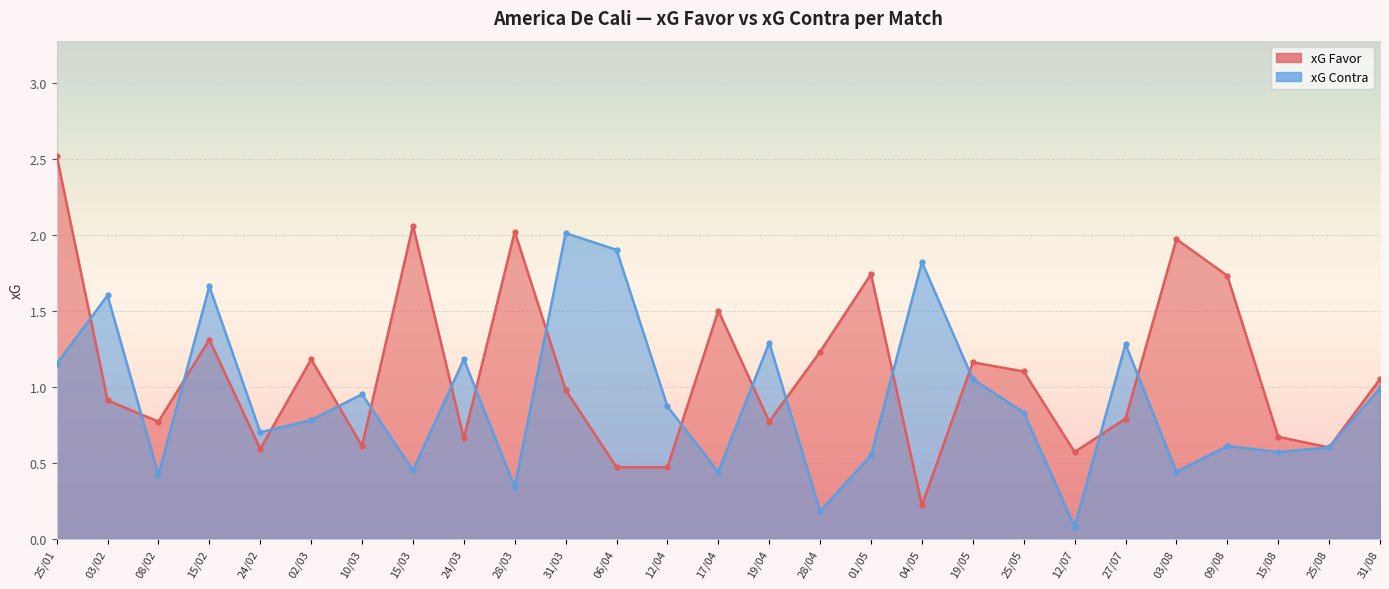

At which category does xG Favor reach its first local peak?

15/02